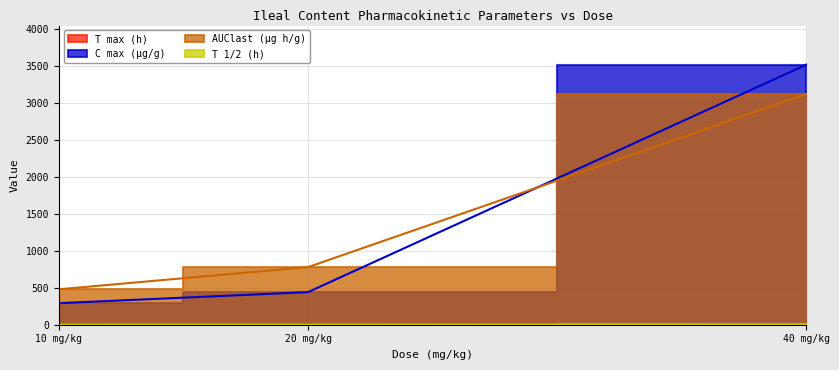

The C max (μg/g) series shows 970.6 at 40 mg/kg. True or false?

False